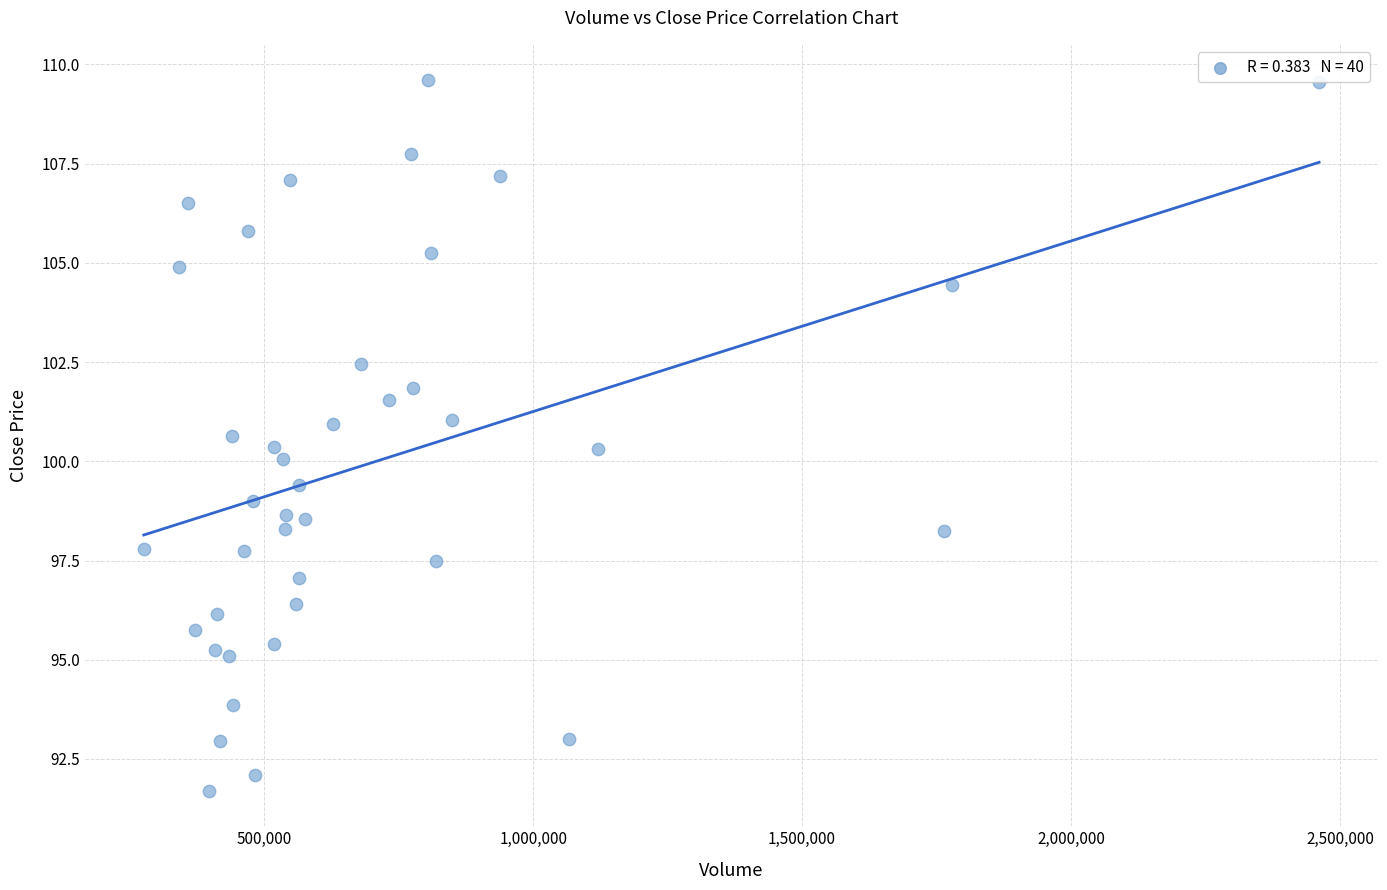

What is the range of X values (max minus min)?

2185120.0